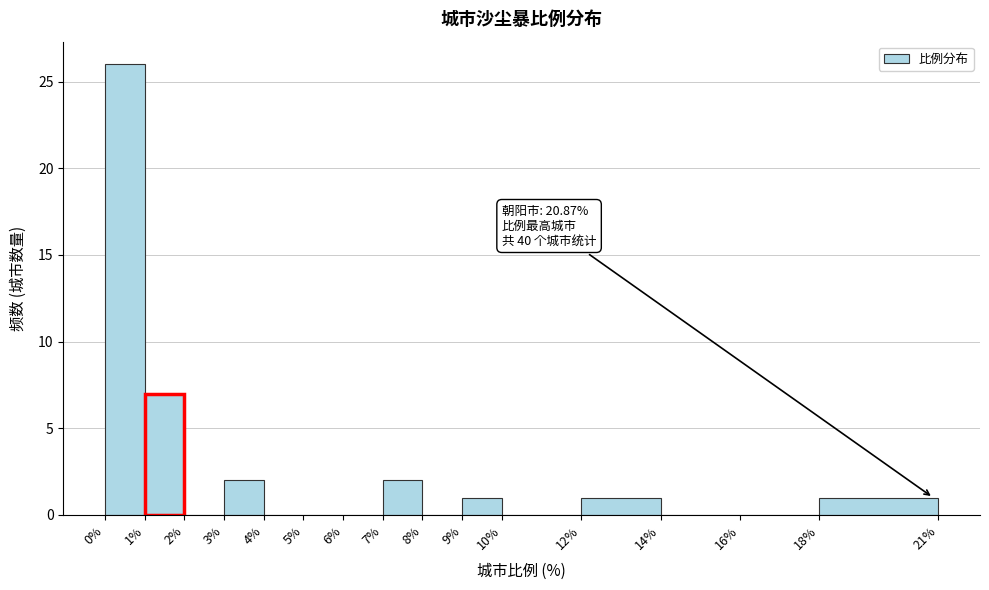

Which range on the x-axis has the tallest bar?

0% to 1%